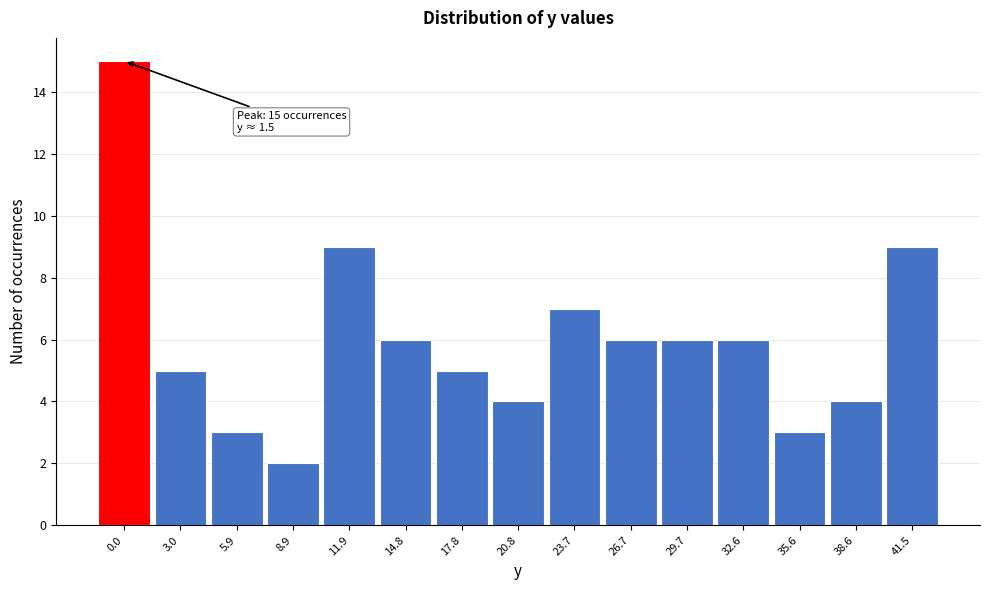

Reading left to right, list all the values displayed in this chart.

0.0=15	3.0=5	5.9=3	8.9=2	11.9=9	14.8=6	17.8=5	20.8=4	23.7=7	26.7=6	29.7=6	32.6=6	35.6=3	38.6=4	41.5=9